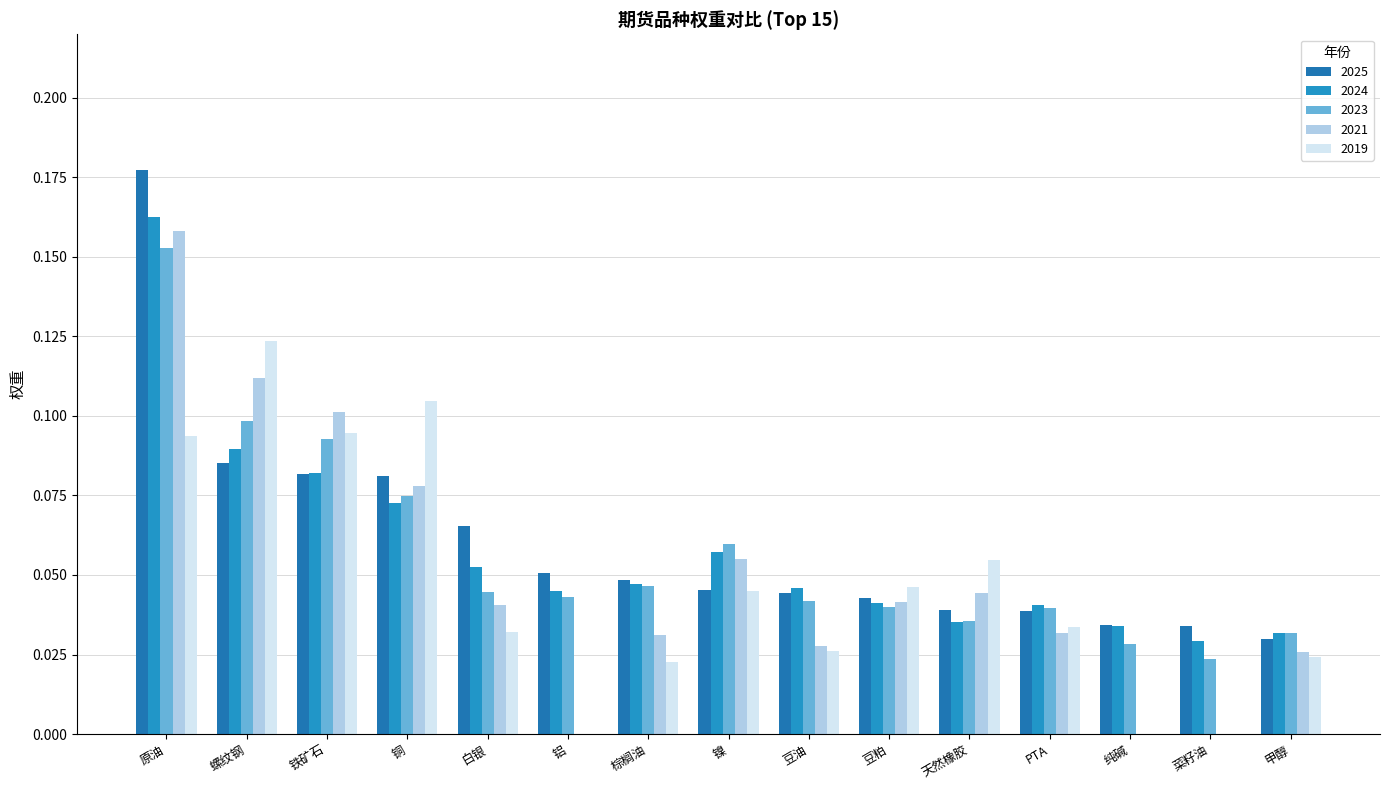

The value of 2025 at 纯碱 is 0.1. True or false?

False